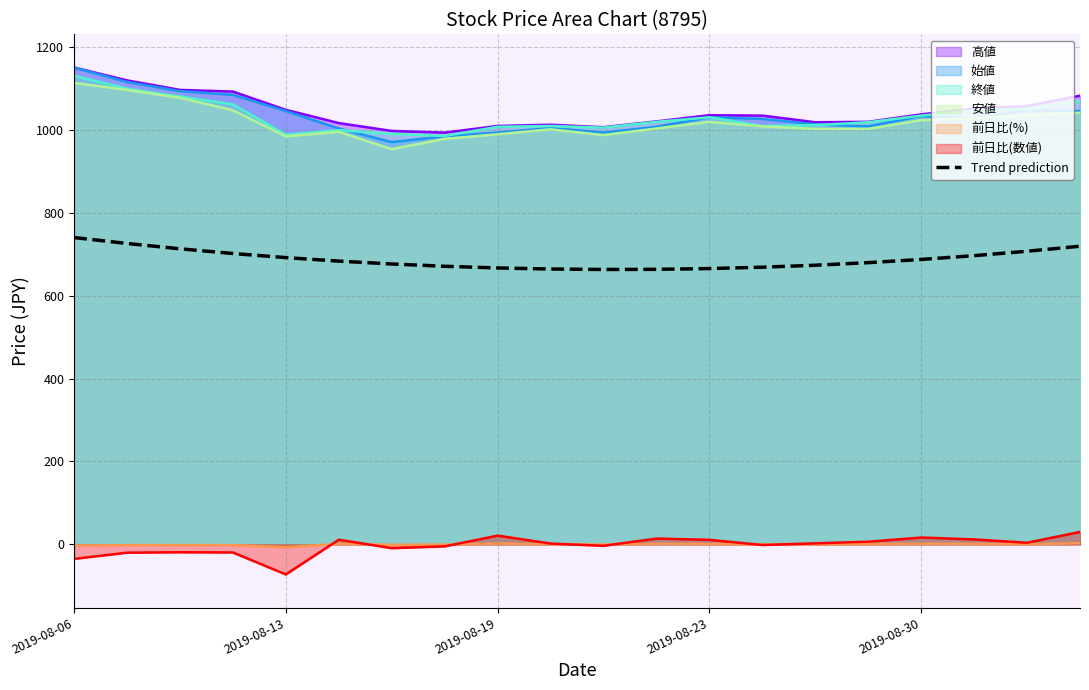

True or false: the data has more than 2 interior local peaks.

False